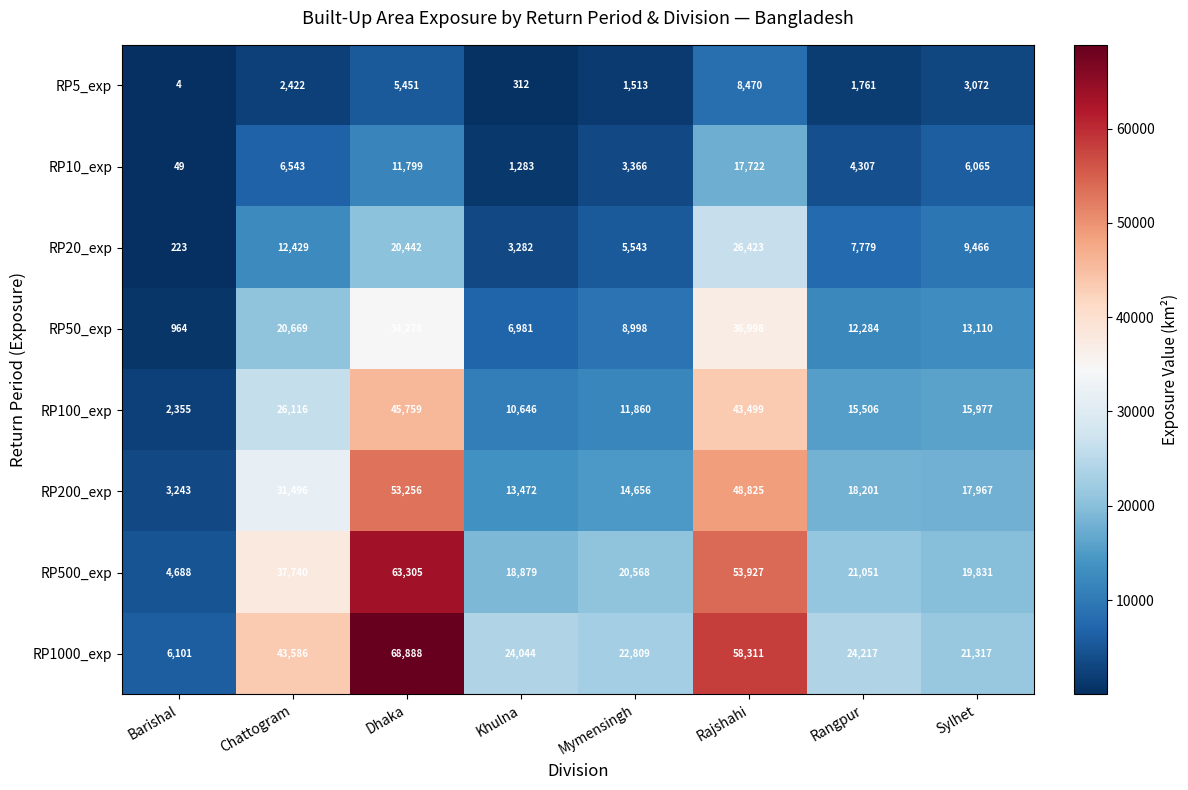

What is the sum of the RP50_exp values at Barishal and Rangpur?

13248